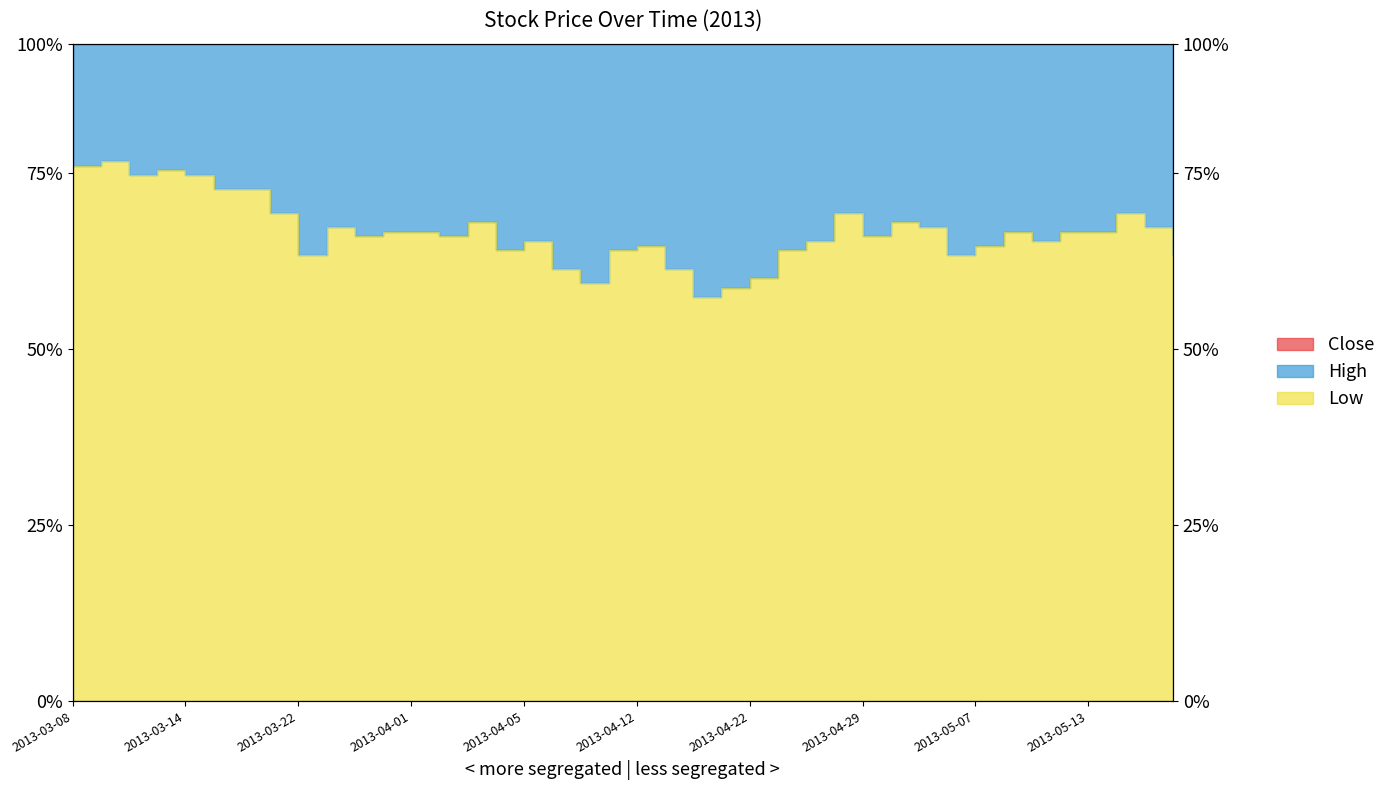

What is the smallest value displayed?

0.9